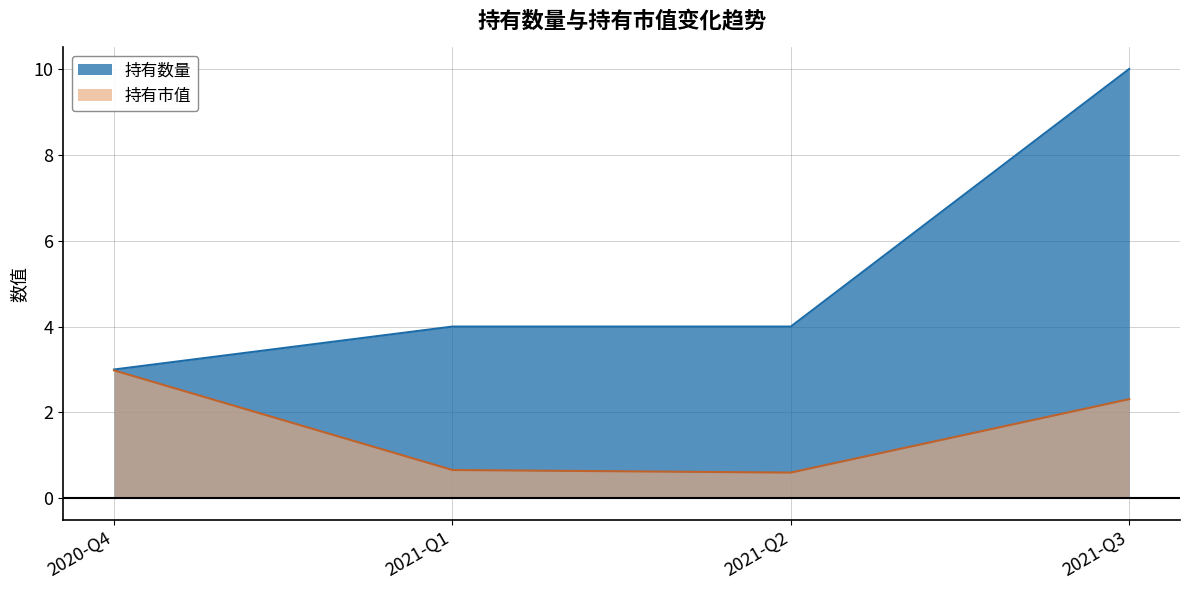

What is the value of the 持有数量 point at the 3rd from the left?

4.0